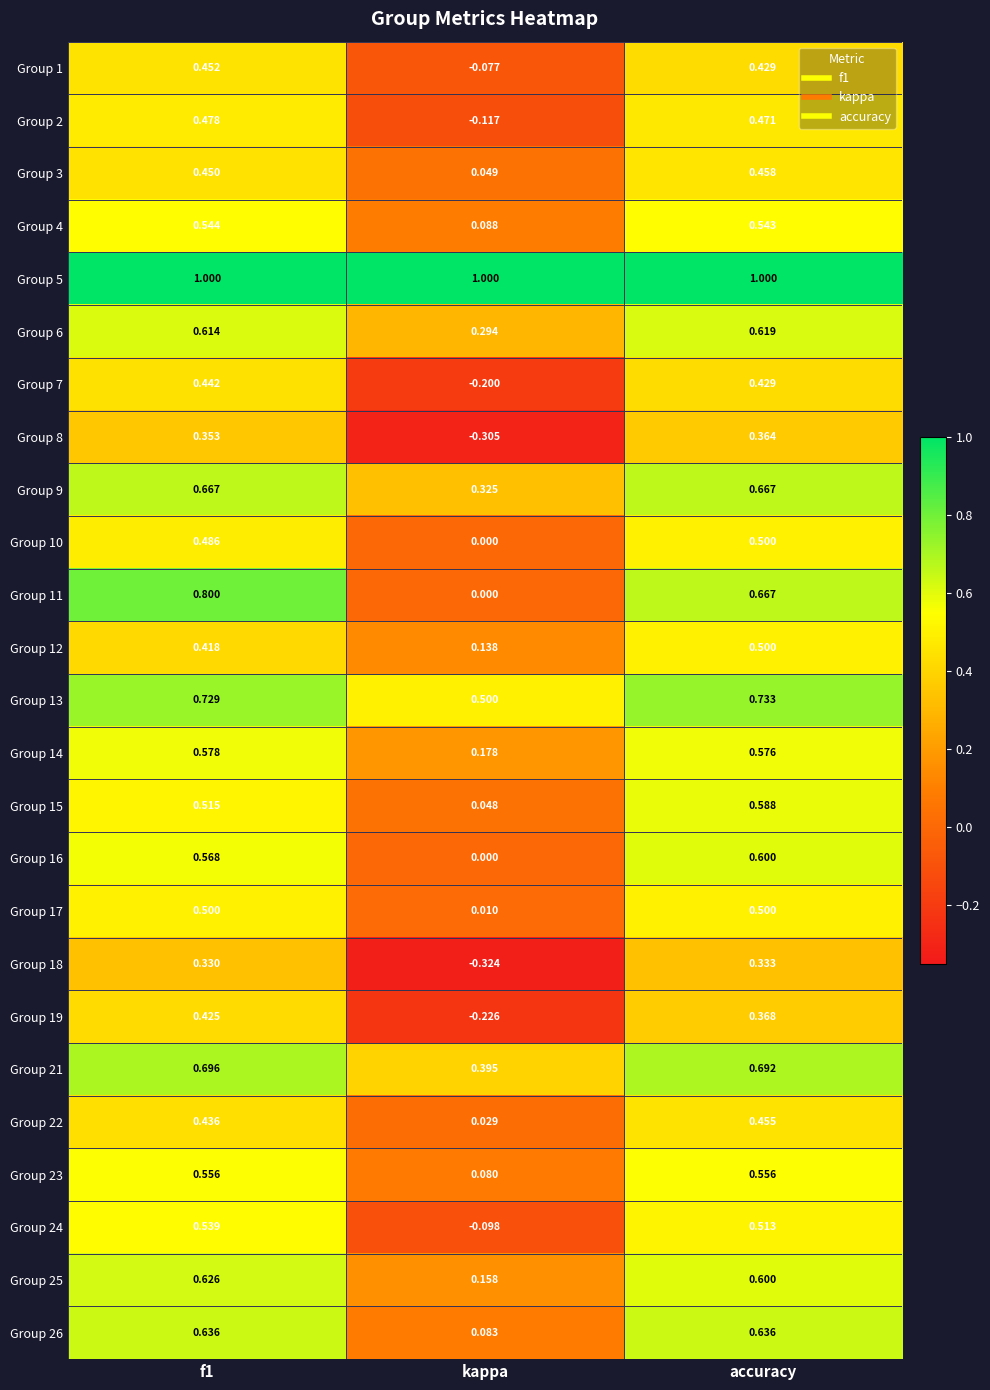

At which label is Group 23 closest to 0?

kappa